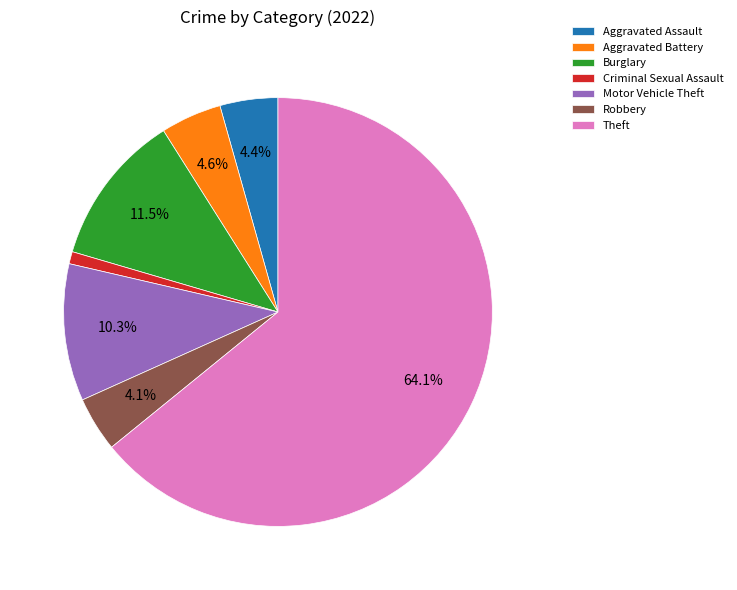

Is there any slice that represents more than half of the pie?

Yes